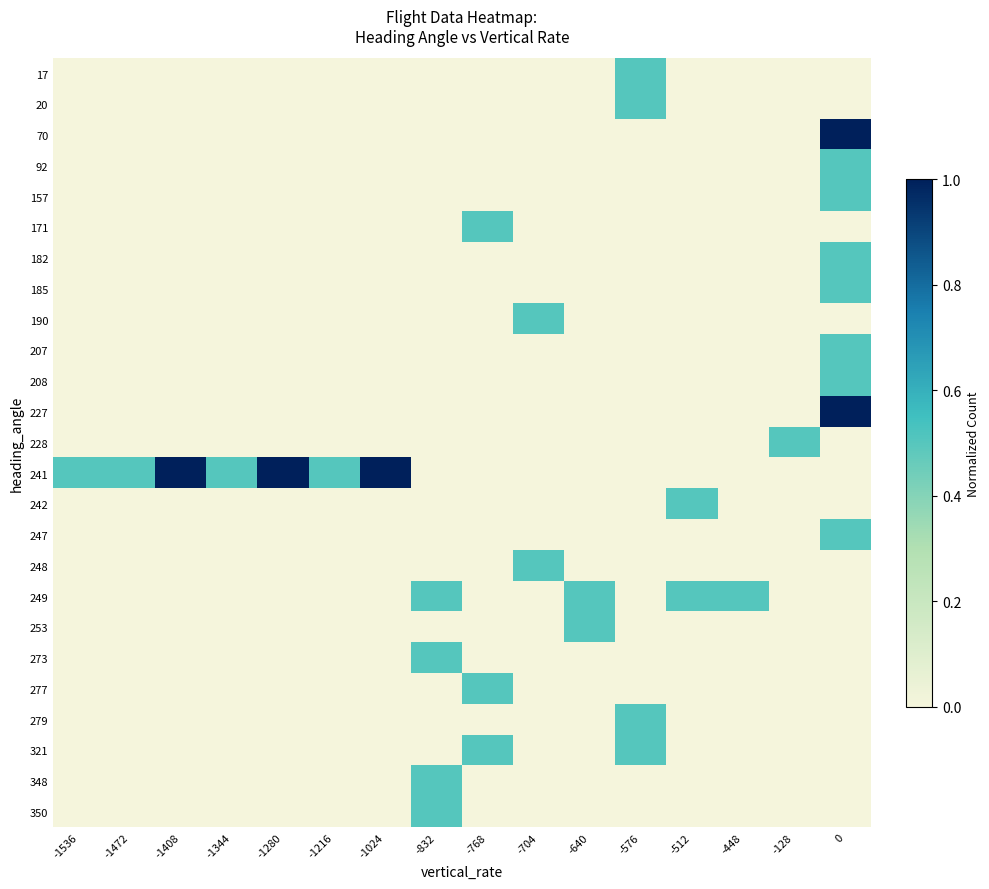

At how many categories does at least one series exceed 0?

16